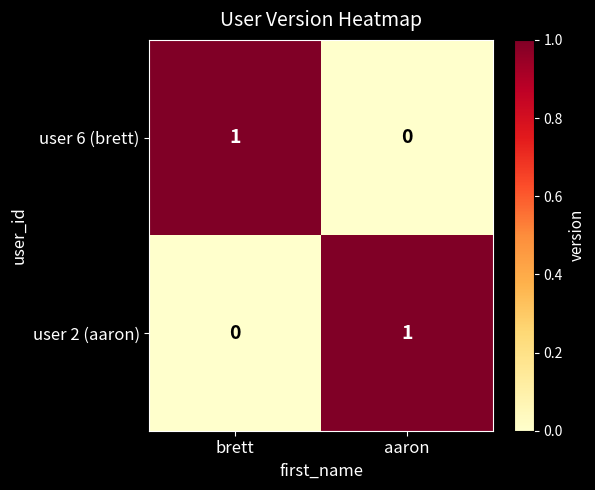

List the labels in order of user 6 (brett) value, smallest first.

aaron, brett